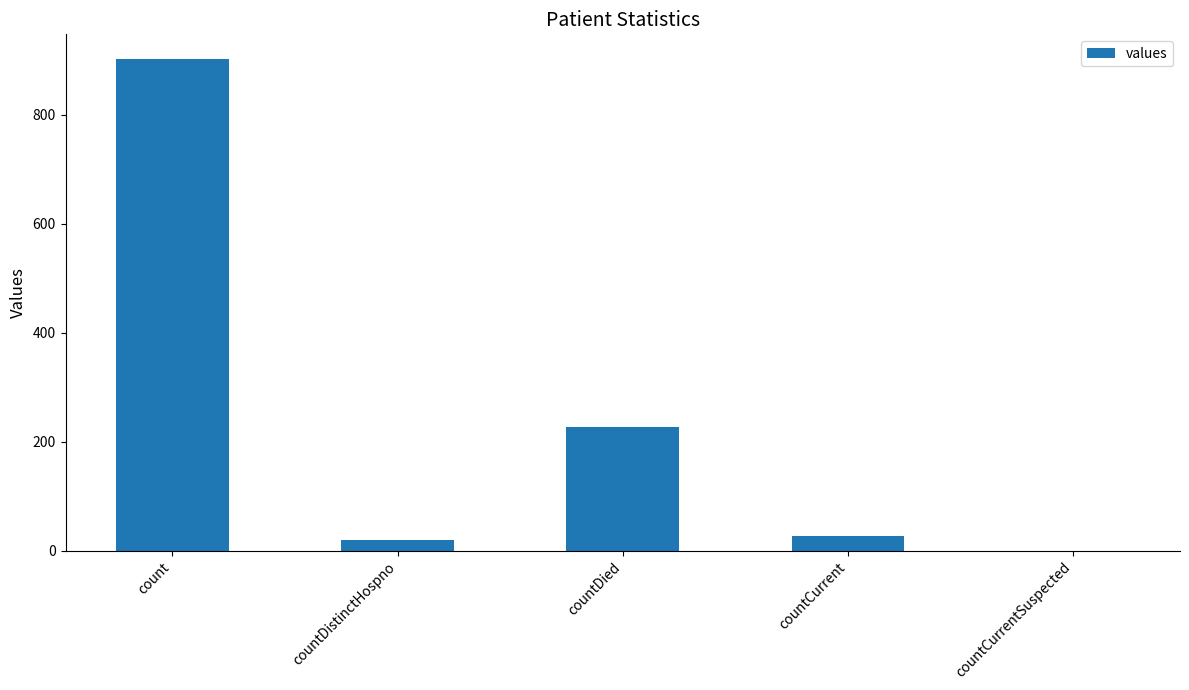

True or false: the data shows 529 at countCurrentSuspected.

False